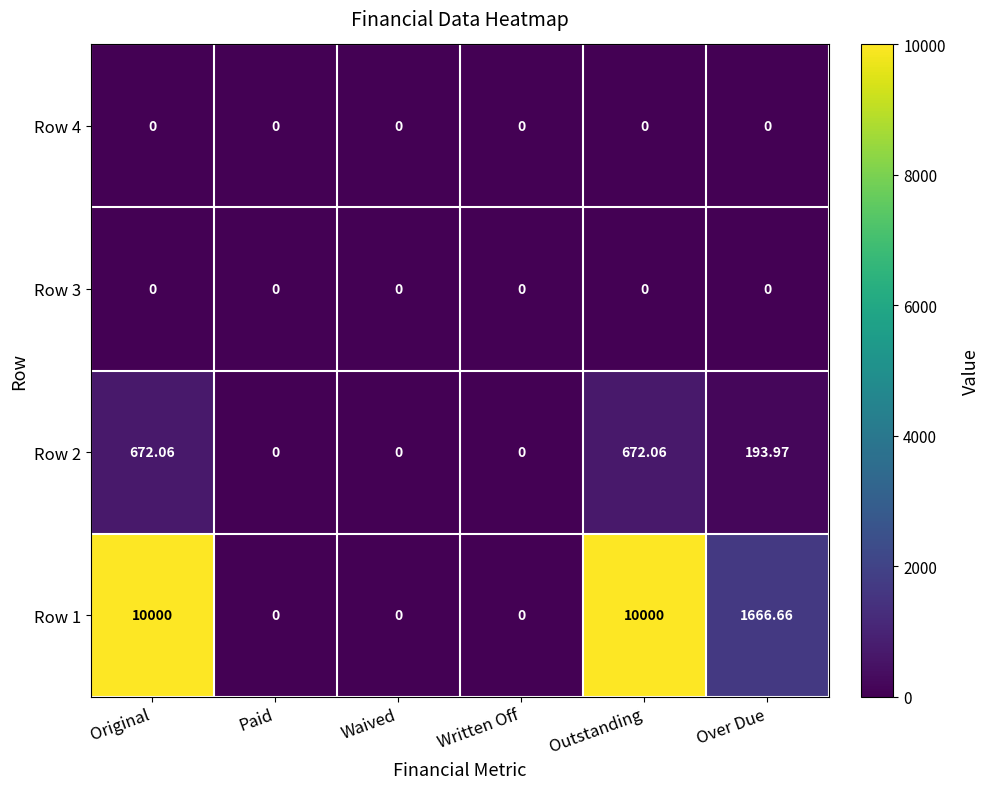

Which series has the largest range (max minus min)?

Row 1